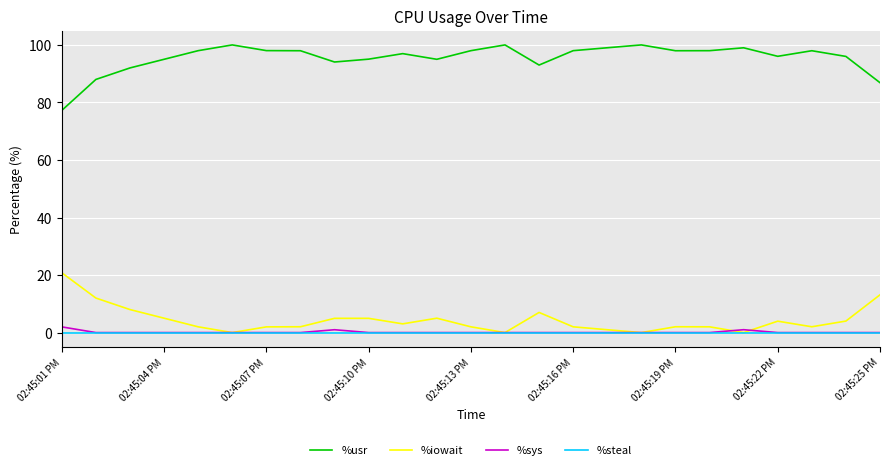

True or false: %usr and %iowait cross at least once.

False